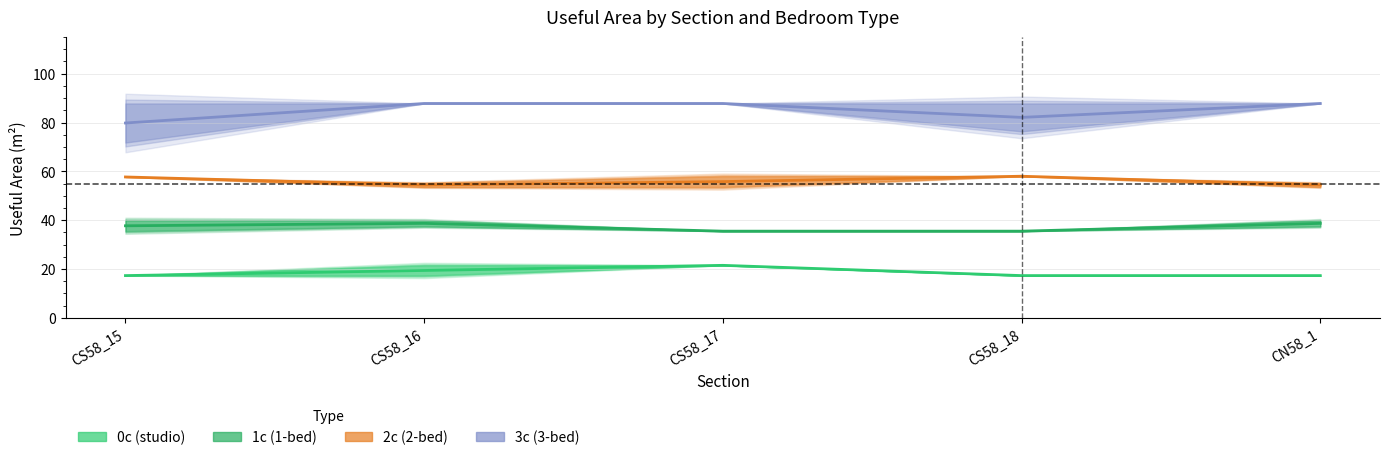

Count the number of categories in the chart.

5